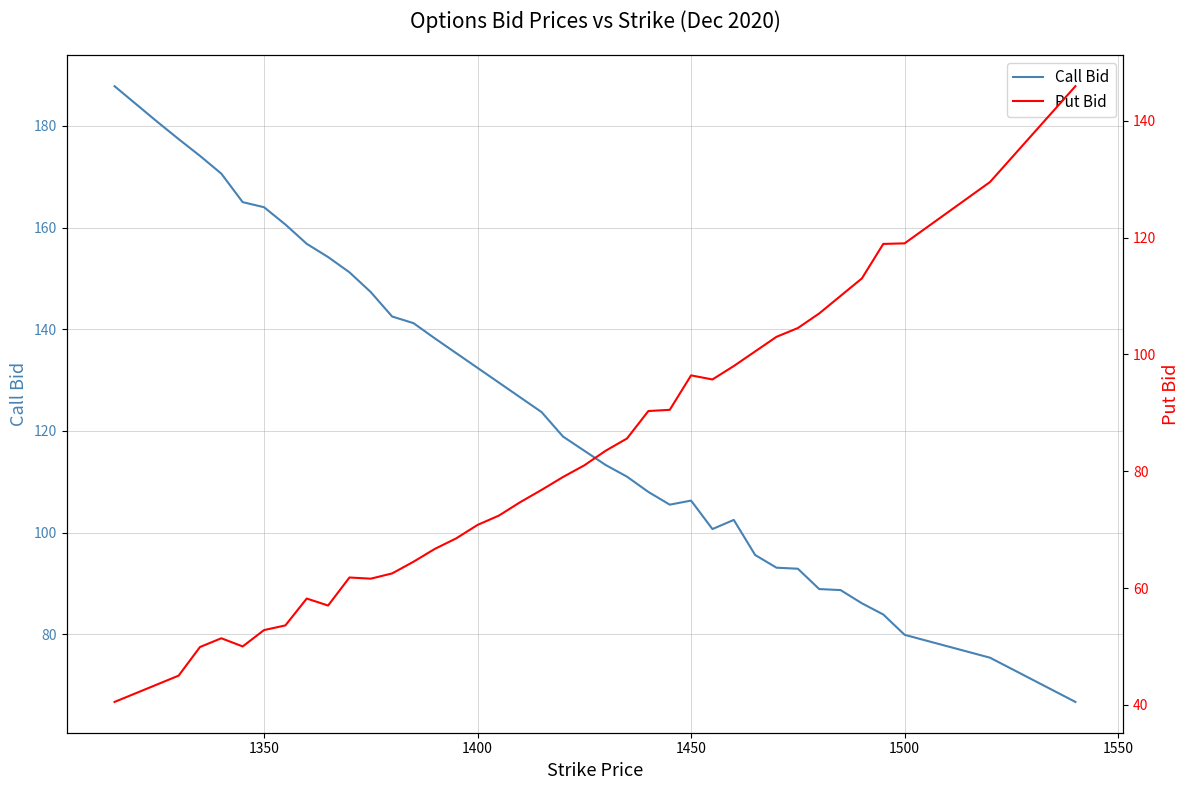

What are all the series names shown in the legend?

Call Bid, Put Bid